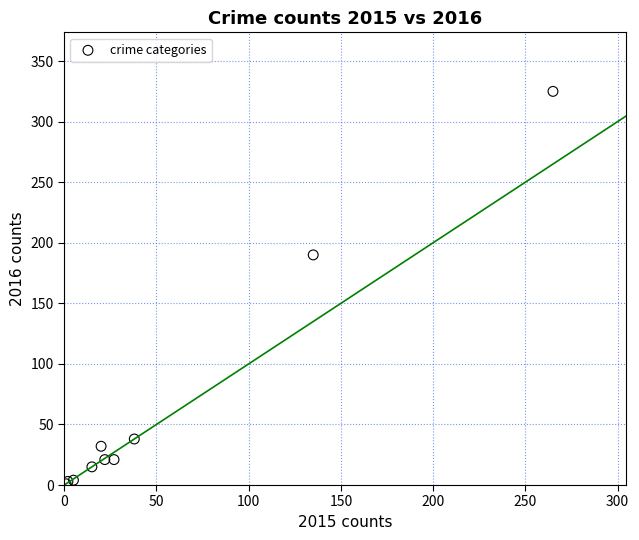

What Y value in the scatter plot is closest to 163?

190